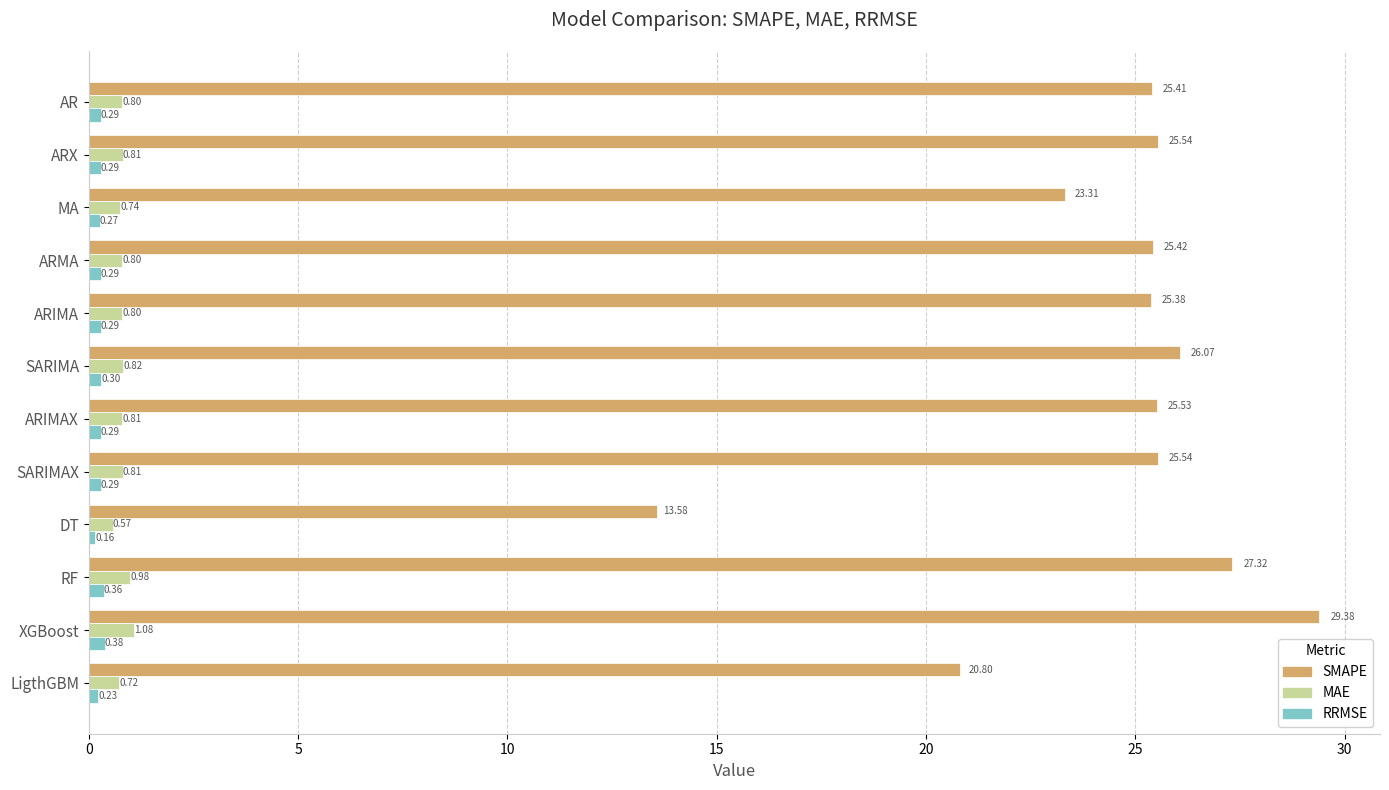

At which label does RRMSE reach its peak?

XGBoost